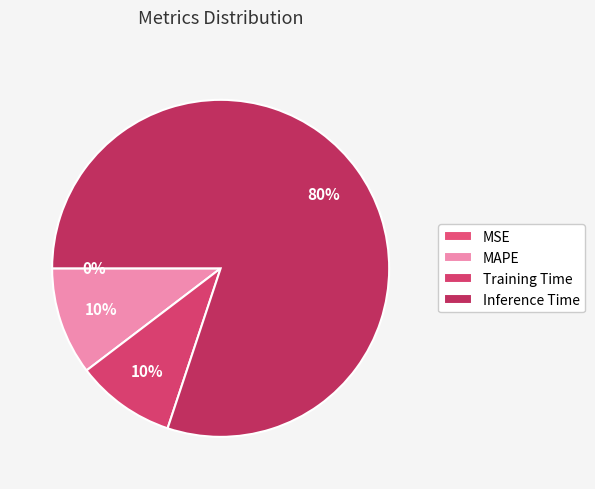

Does any single category account for the majority?

Yes